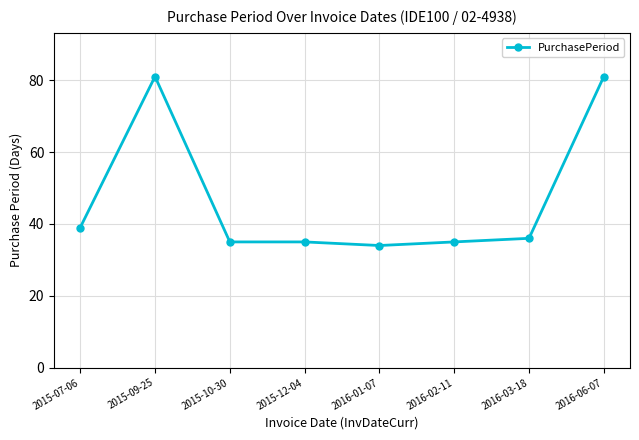

Where is the first local maximum?

2015-09-25